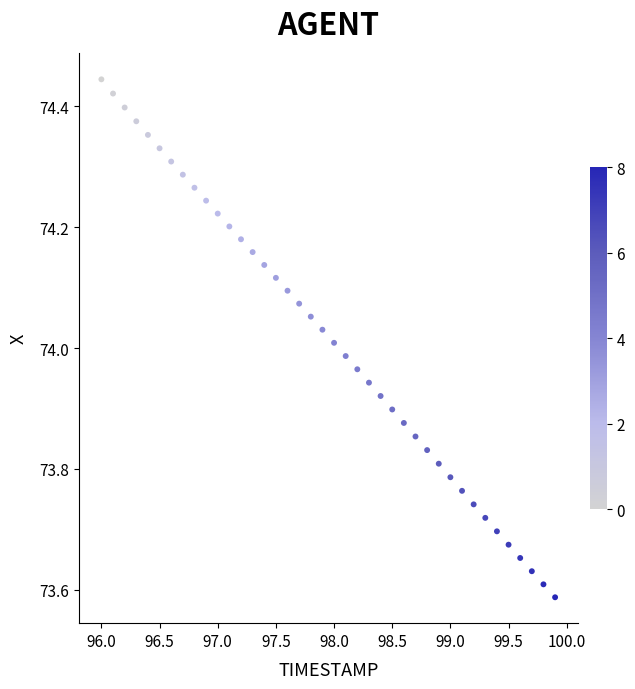

What is the range of Y values (max minus min)?

0.9